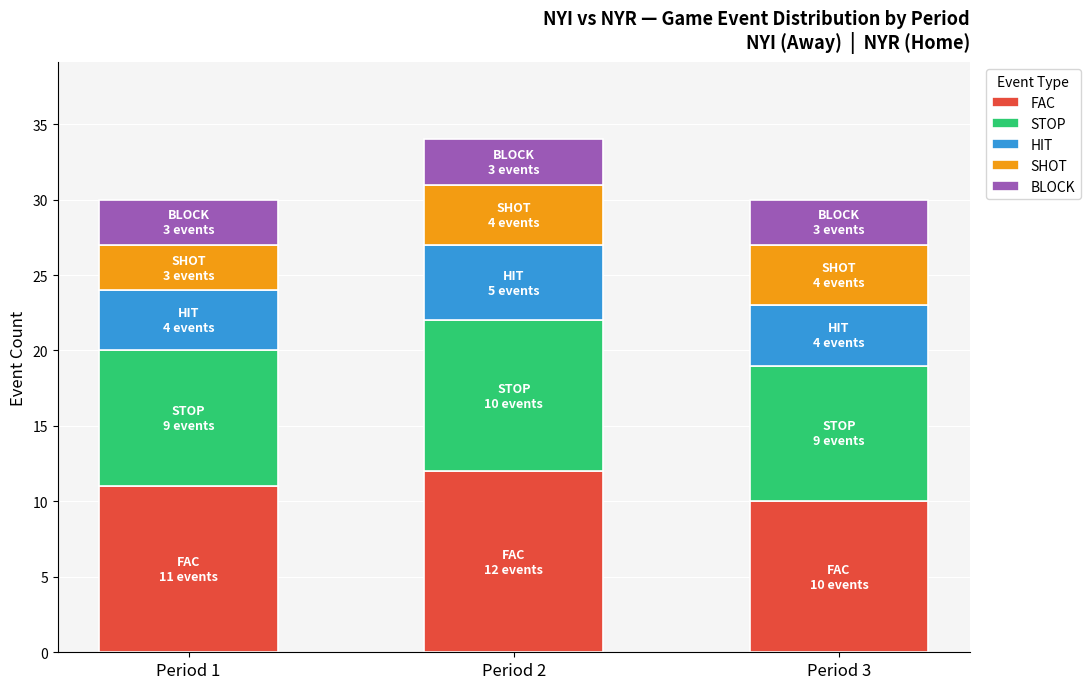

Does the chart contain stacked bars?

Yes